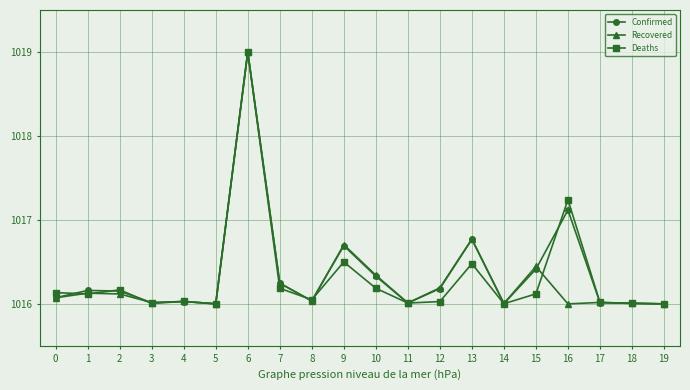

What is the value of the Recovered point at the 14th from the left?

1016.8